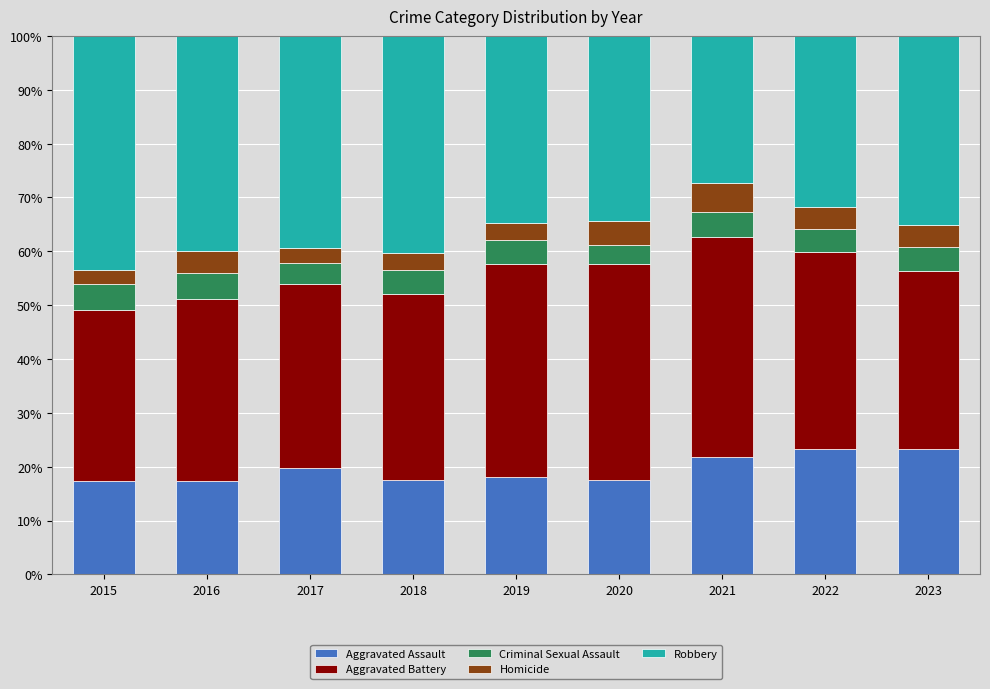

How many data points does each series have?

9